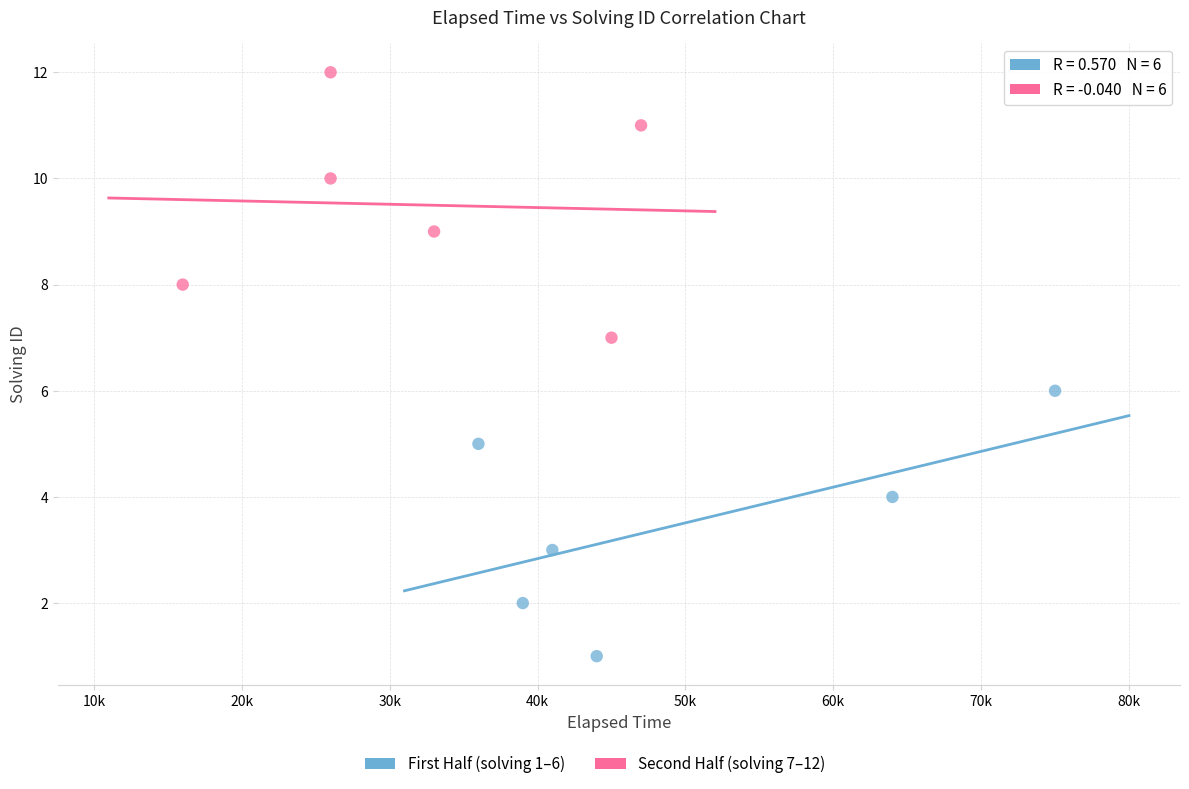

Which series contains the lowest Y value?

First Half (solving 1–6)